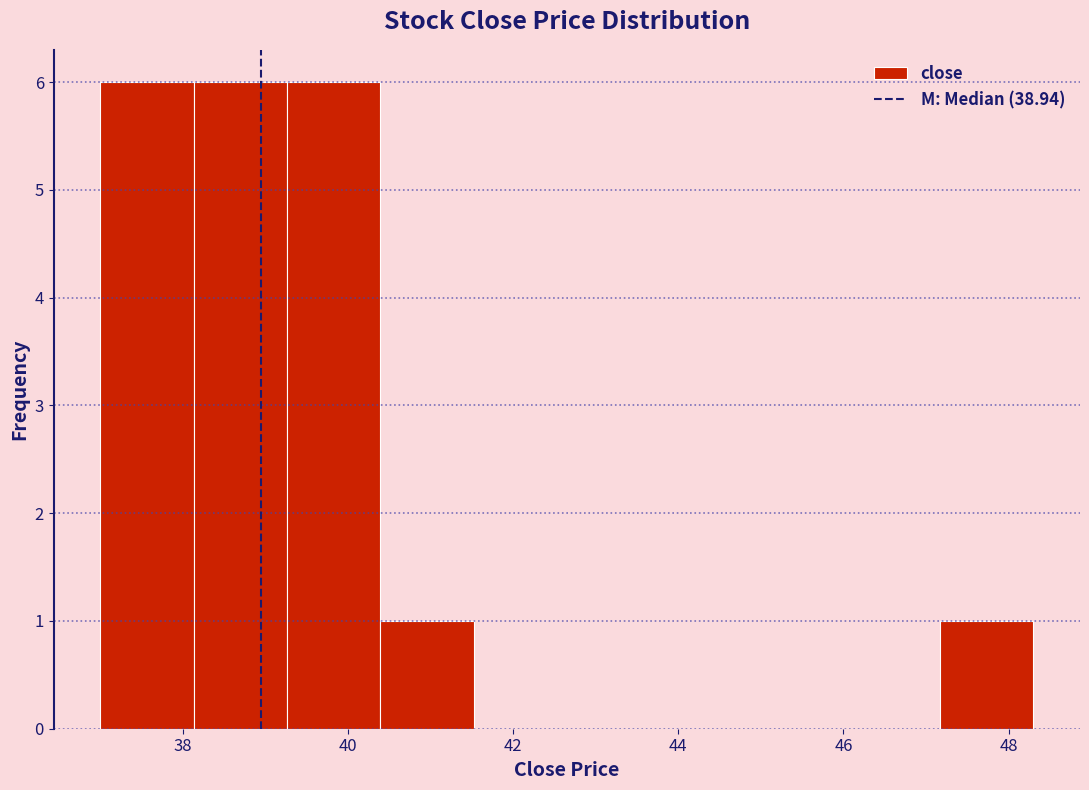

Reading left to right, transcribe this chart: for each bar, give the range it covers on the x-axis and its height. Neither the bar edges nor the heights are printed on the chart, so give them approximately, as read against the axes.

37.0 to 38.2: 6
38.2 to 39.2: 6
39.2 to 40.4: 6
40.4 to 41.6: 1
41.6 to 42.6: 0
42.6 to 43.8: 0
43.8 to 45.0: 0
45.0 to 46.0: 0
46.0 to 47.2: 0
47.2 to 48.2: 1